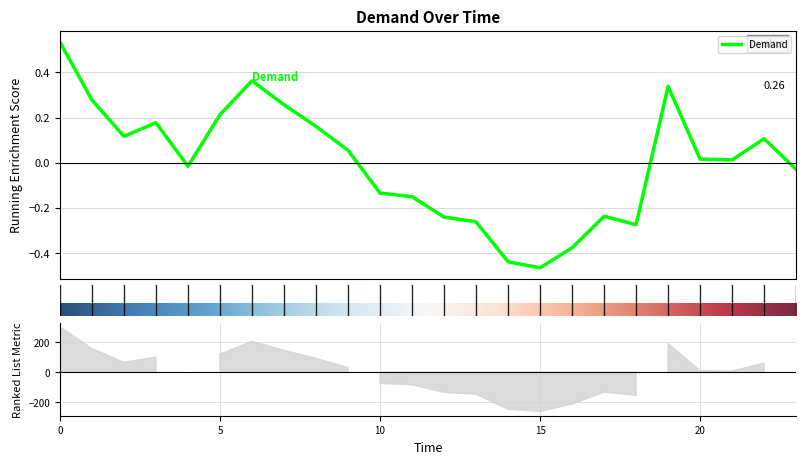

How many data points are less than 0?

11